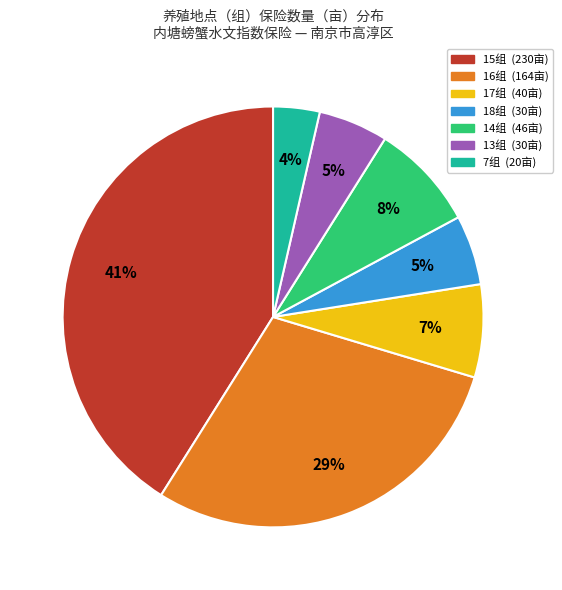

Does any single category account for the majority?

No